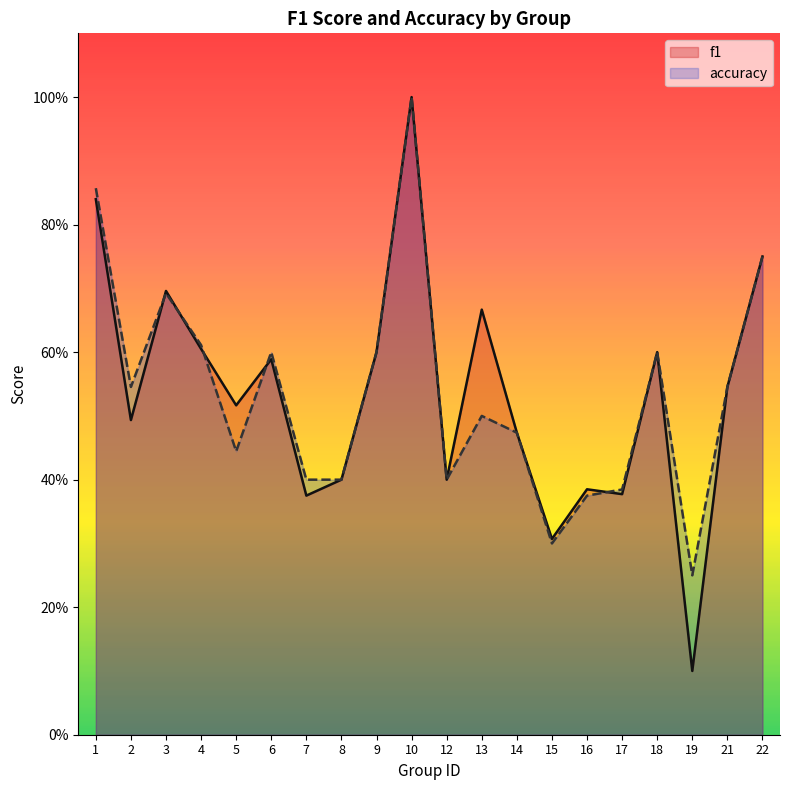

Which category has the highest value in the accuracy series?

10